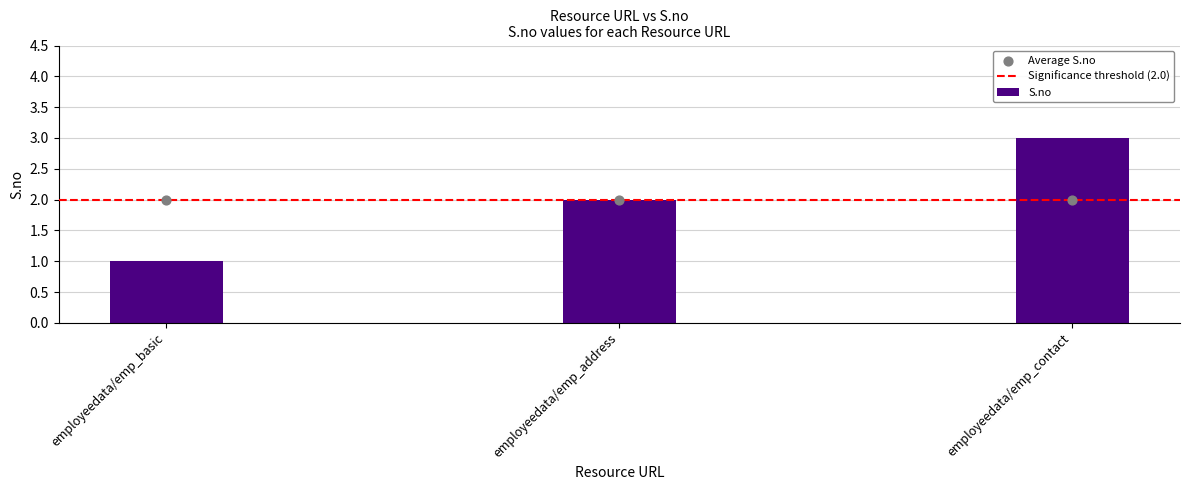

Which has a higher value, employeedata/emp_basic or employeedata/emp_address?

employeedata/emp_address